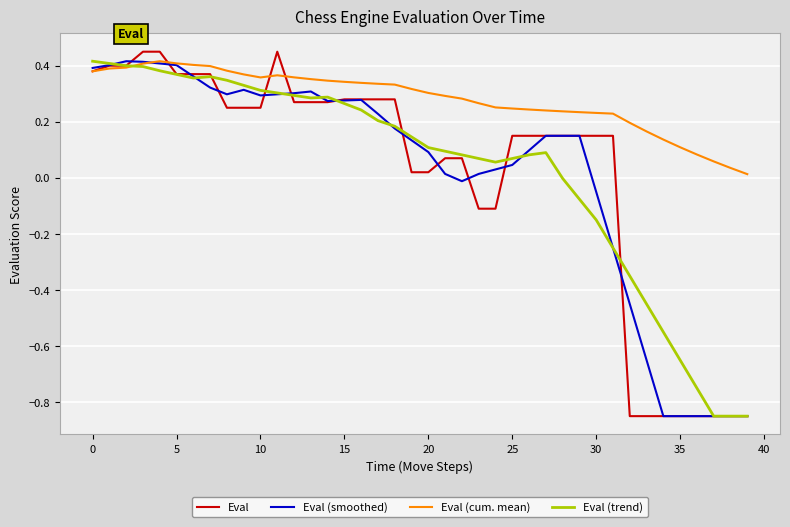

Which series has the widest spread of values?

Eval